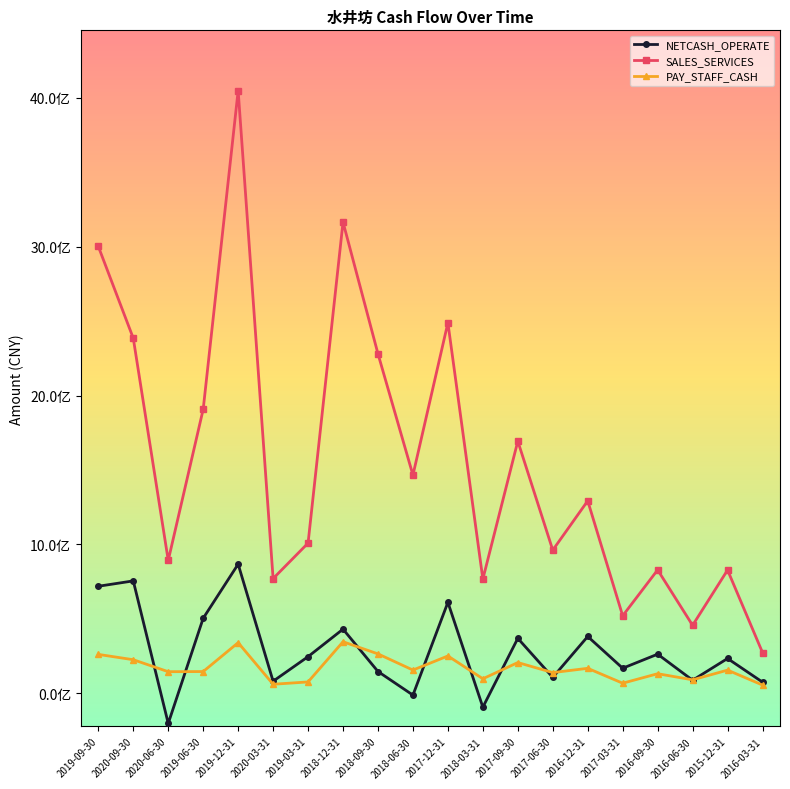

What is the label of the 8th point from the right?

2017-09-30